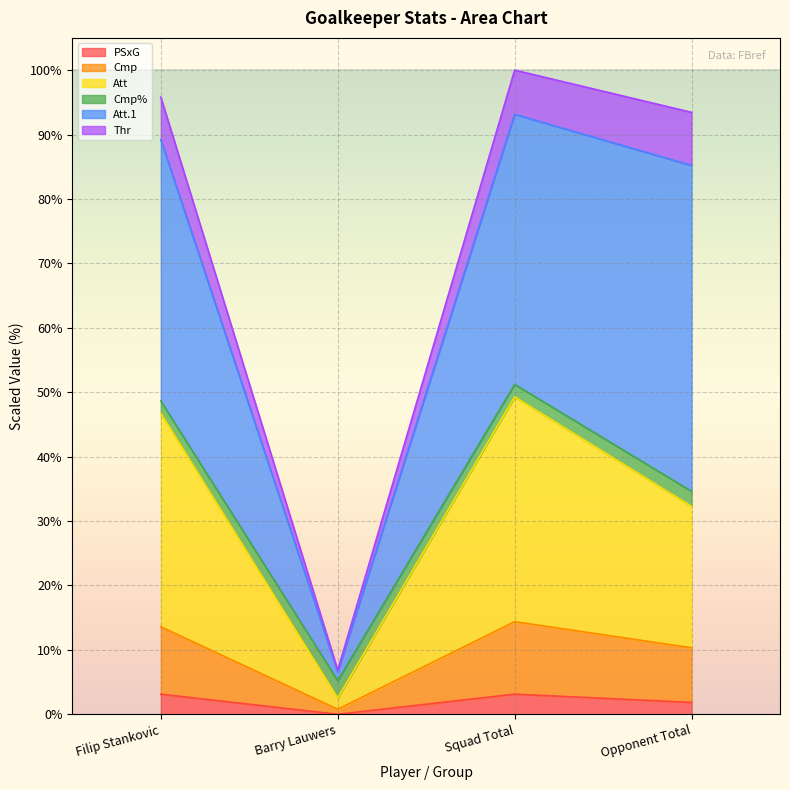

List the labels in order of Cmp value, smallest first.

Barry Lauwers, Opponent Total, Filip Stankovic, Squad Total